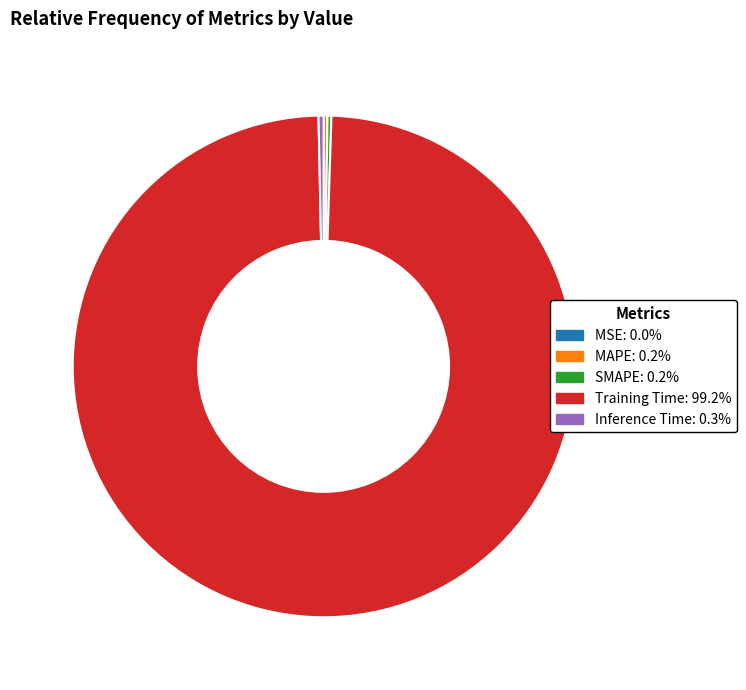

What is the largest slice in the pie chart?

Training Time